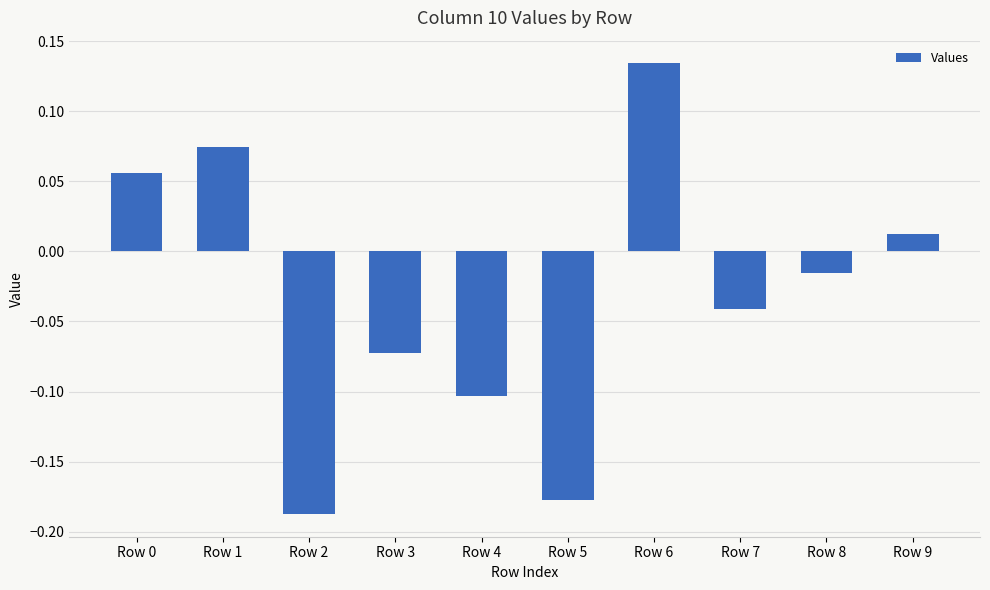

At which category does the chart reach its peak across all series?

Row 6